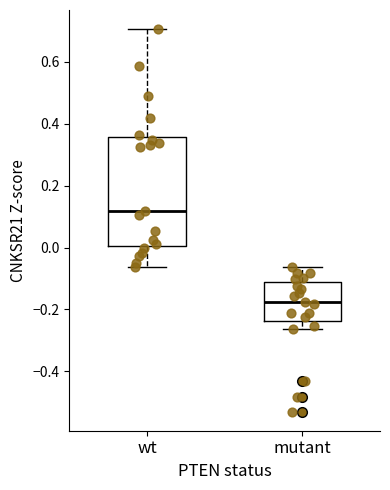

Reading left to right, transcribe this box plot: for each box, give where its median line is, the range the box spans, and where its two whiskers end, as read against the y-axis. The values are not printed on the chart, so give them approximately, as read against the axis.

wt: median 0.12, box 0.00 to 0.36, whiskers -0.06 to 0.70
mutant: median -0.18, box -0.24 to -0.12, whiskers -0.26 to -0.06